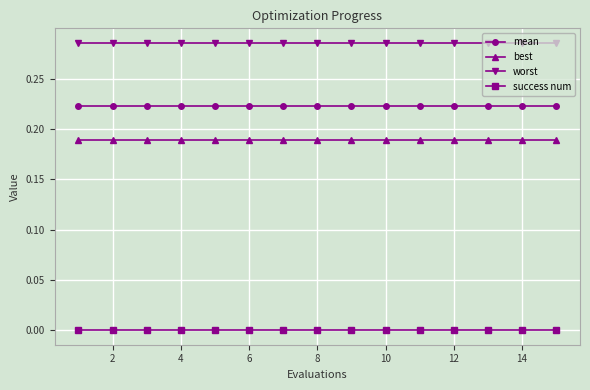

Rank the series by their maximum value, from highest to lowest.

worst, mean, best, success num